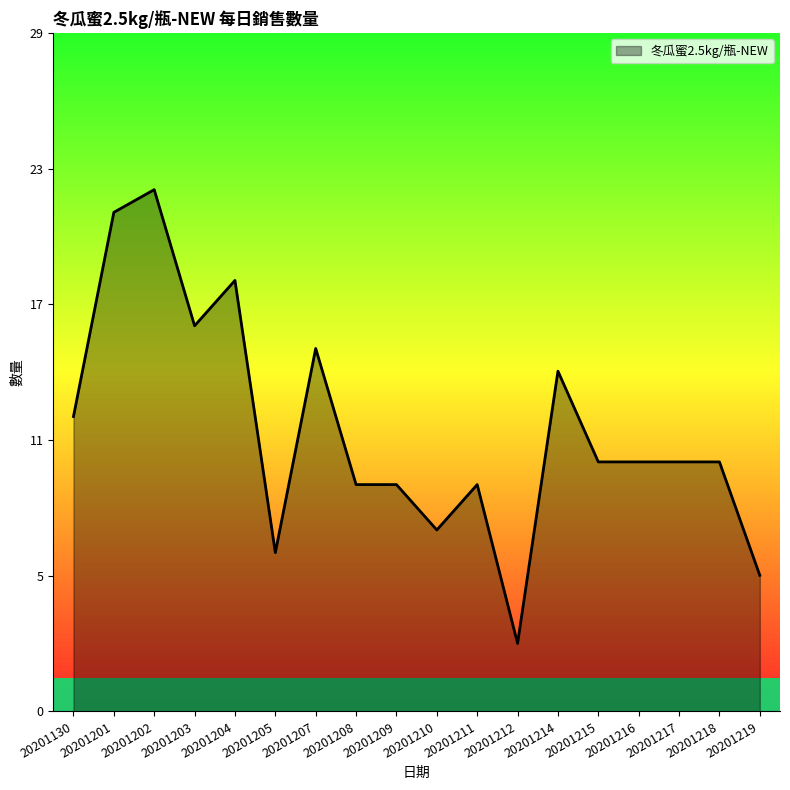

Does the chart have visible grid lines?

No